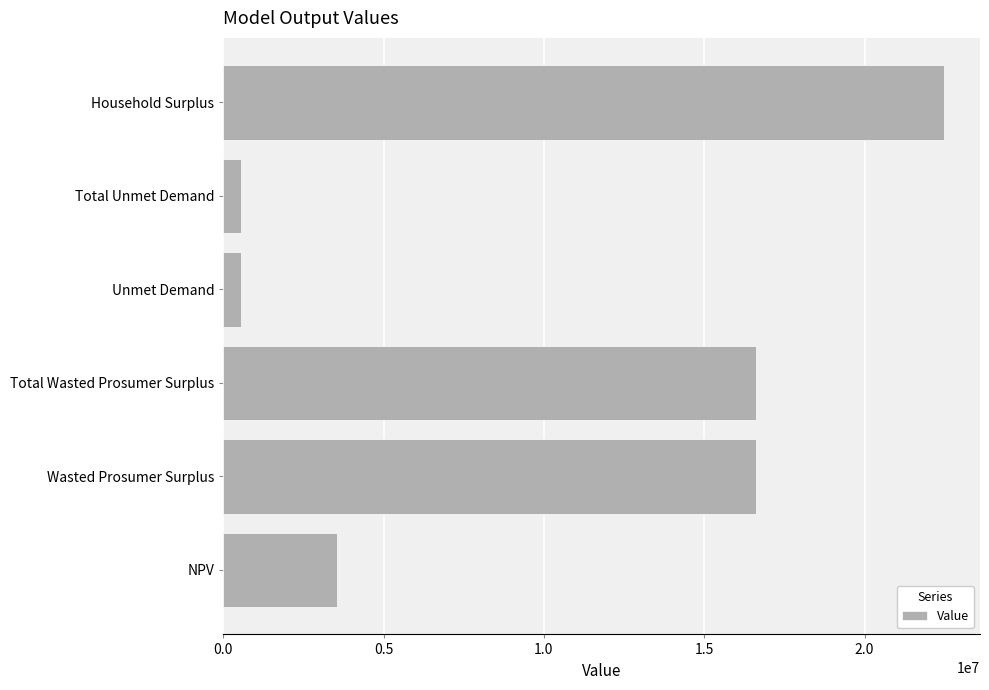

Does the chart contain any negative values?

No